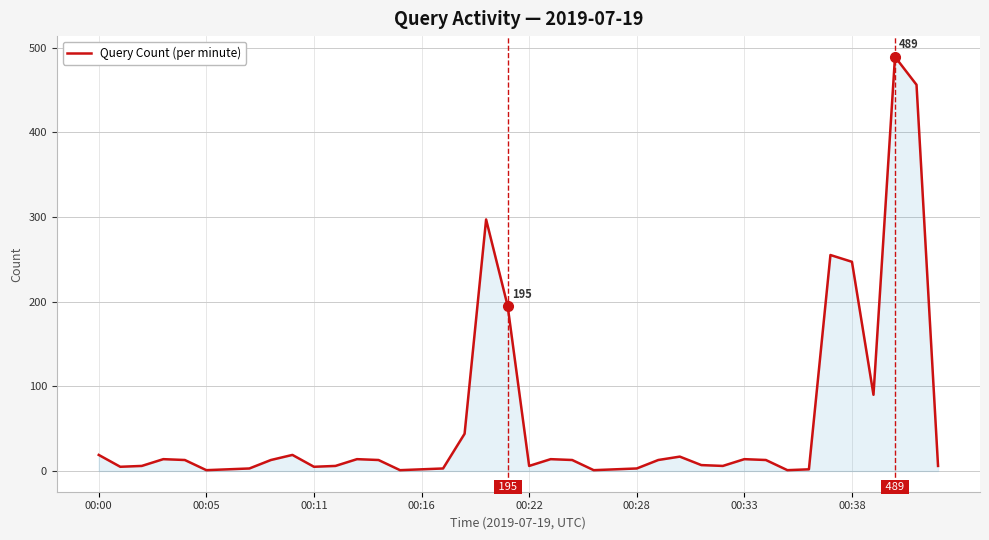

What is the difference between the maximum and minimum values?

488